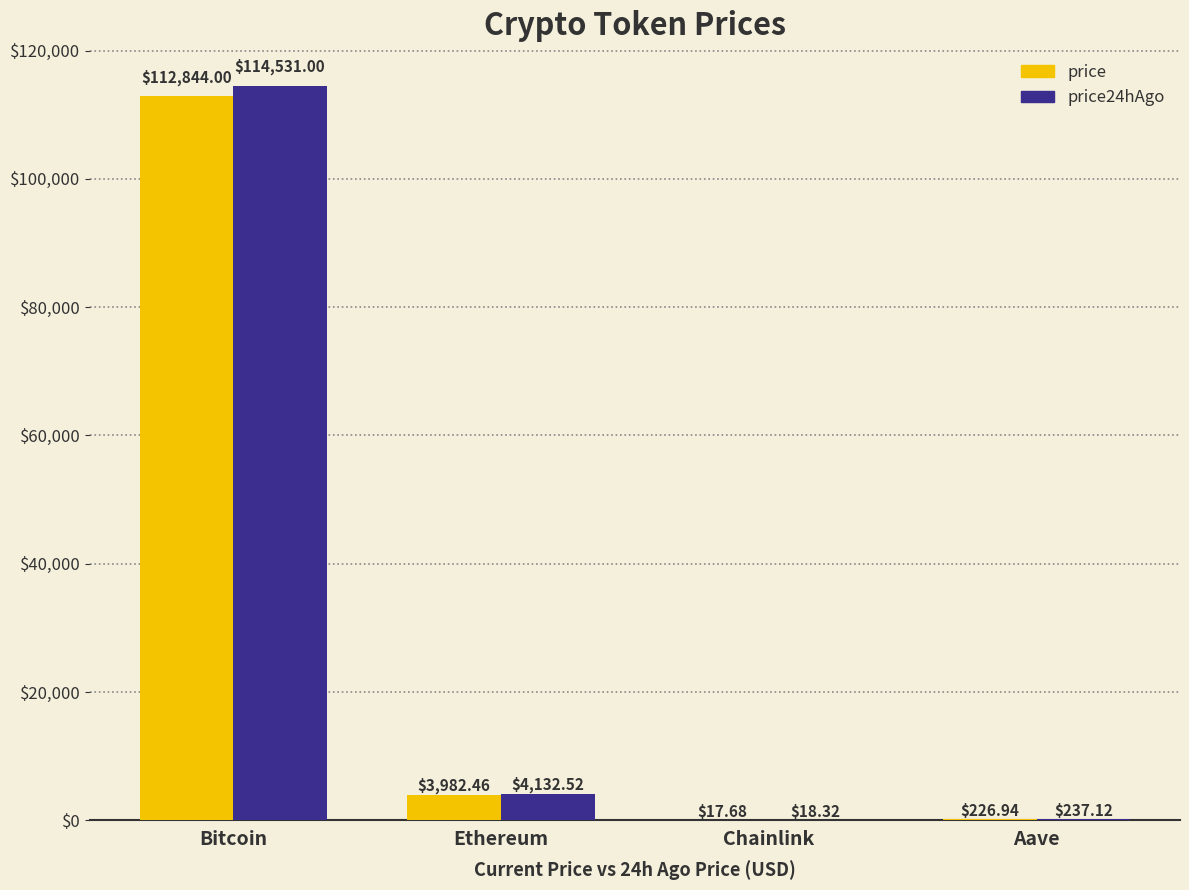

At which label is price24hAgo closest to 57274?

Ethereum